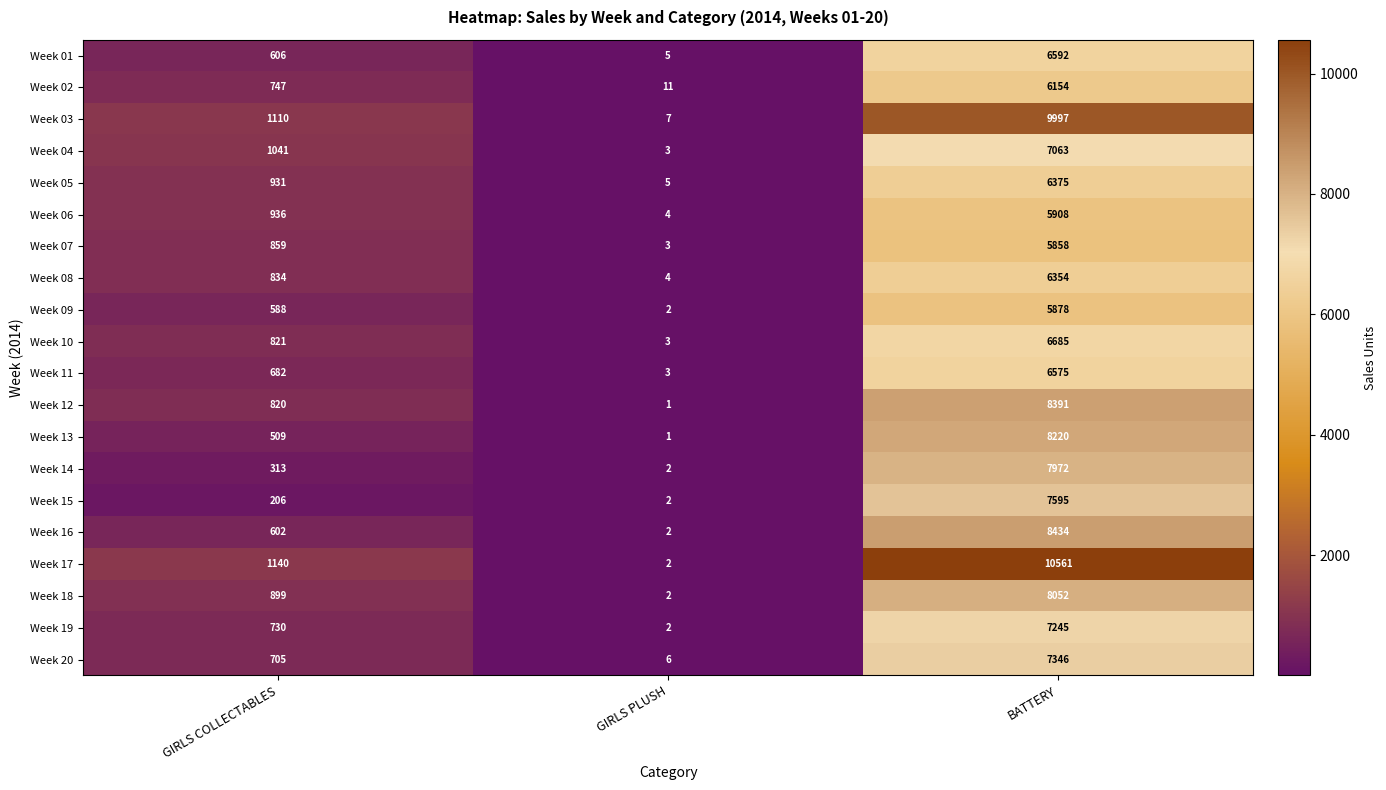

What is the greatest value displayed?

10561